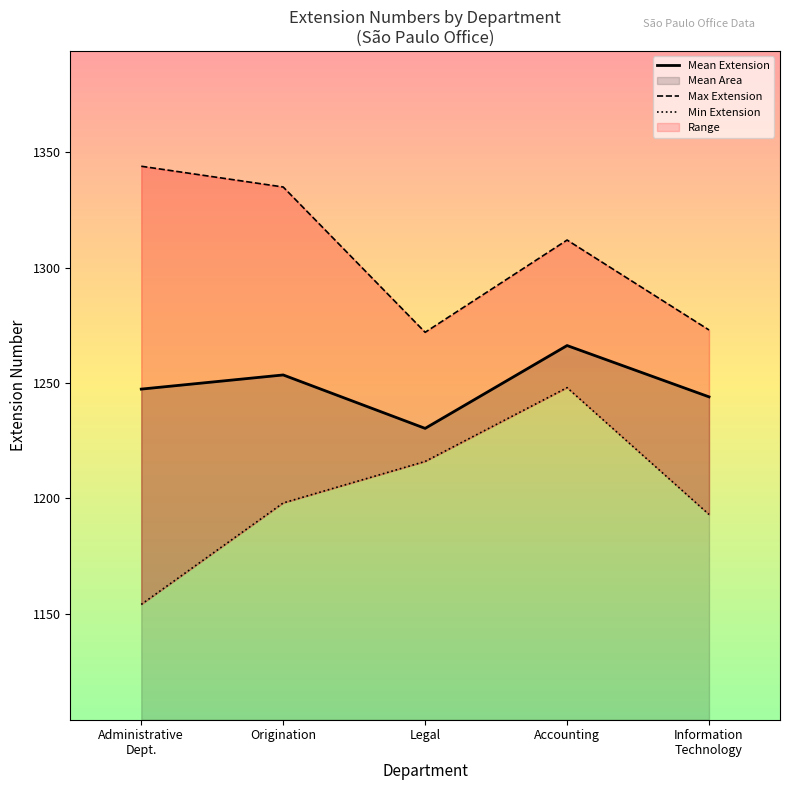

At which category is the sum across all series the highest?

Accounting